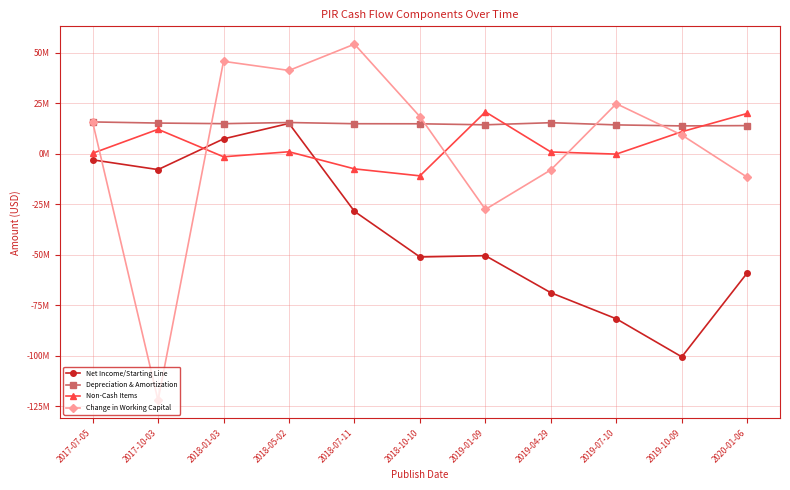

Is this an area chart (filled region under the line)?

No